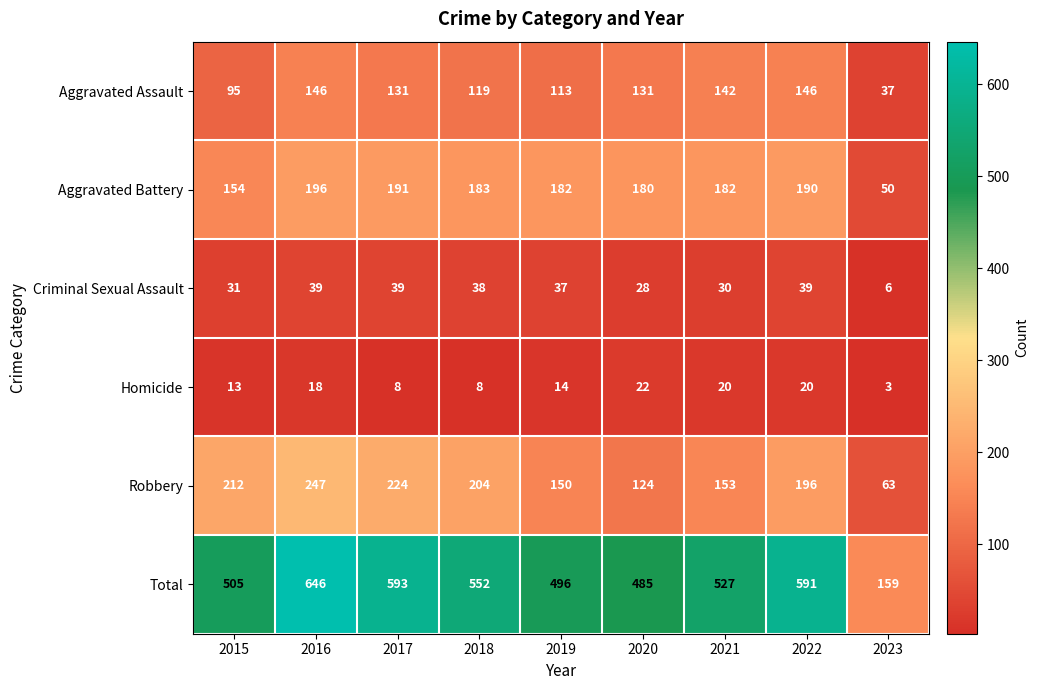

The value of Criminal Sexual Assault at 2016 is 39. True or false?

True